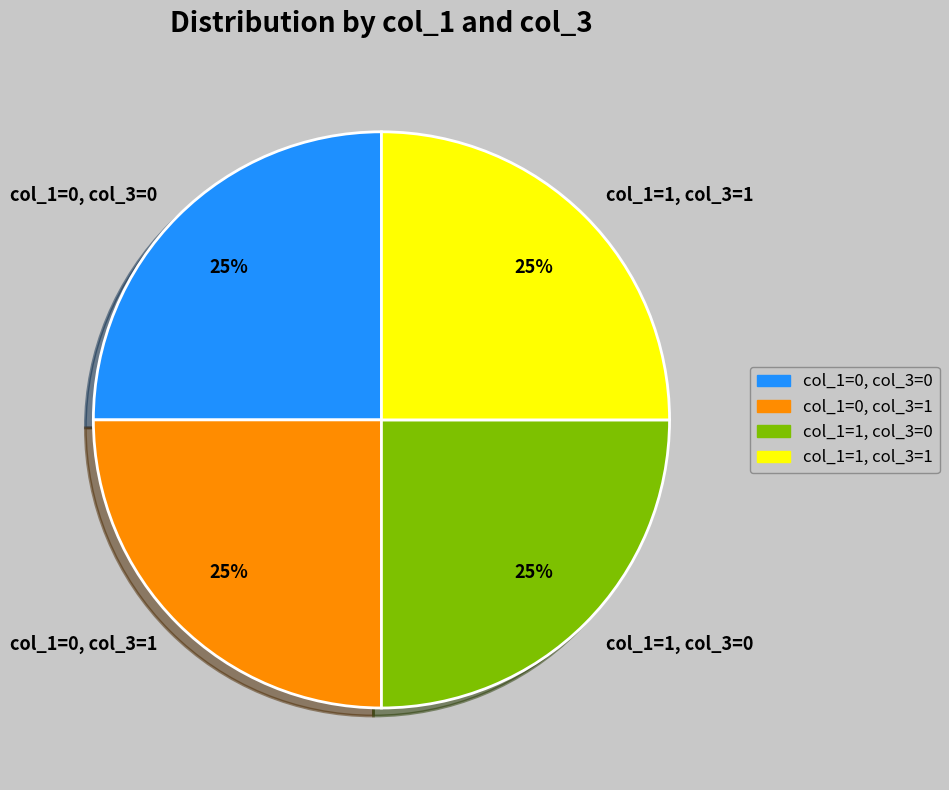

Approximately how many times larger is the value at col_1=0, col_3=1 compared to col_1=0, col_3=0?

1.0